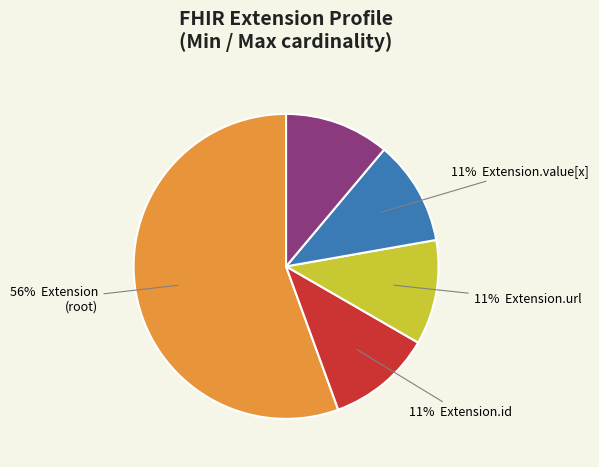

To the nearest percent, what is the average slice percentage?

20%